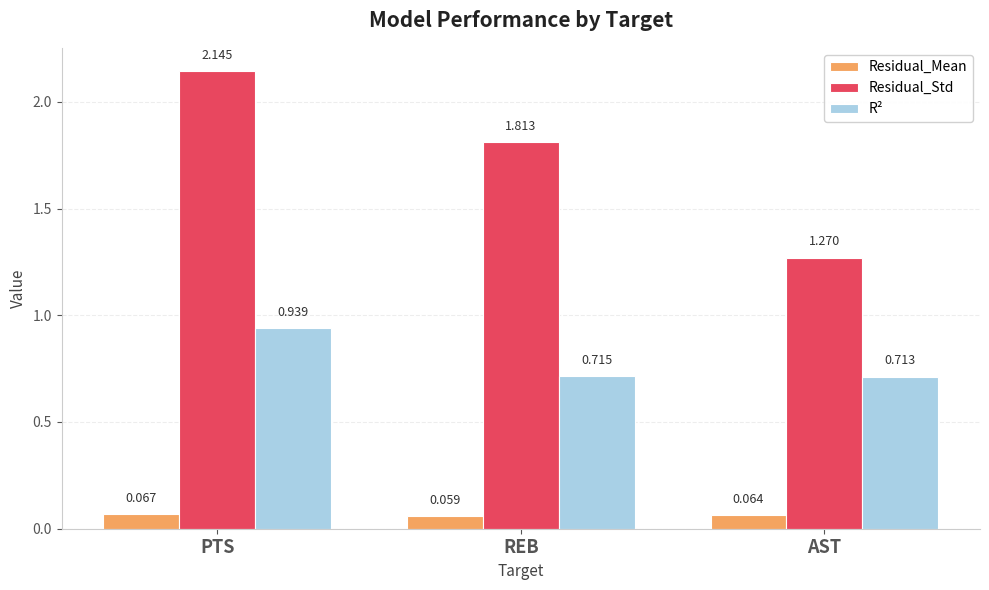

At how many categories does at least one series exceed 0?

3